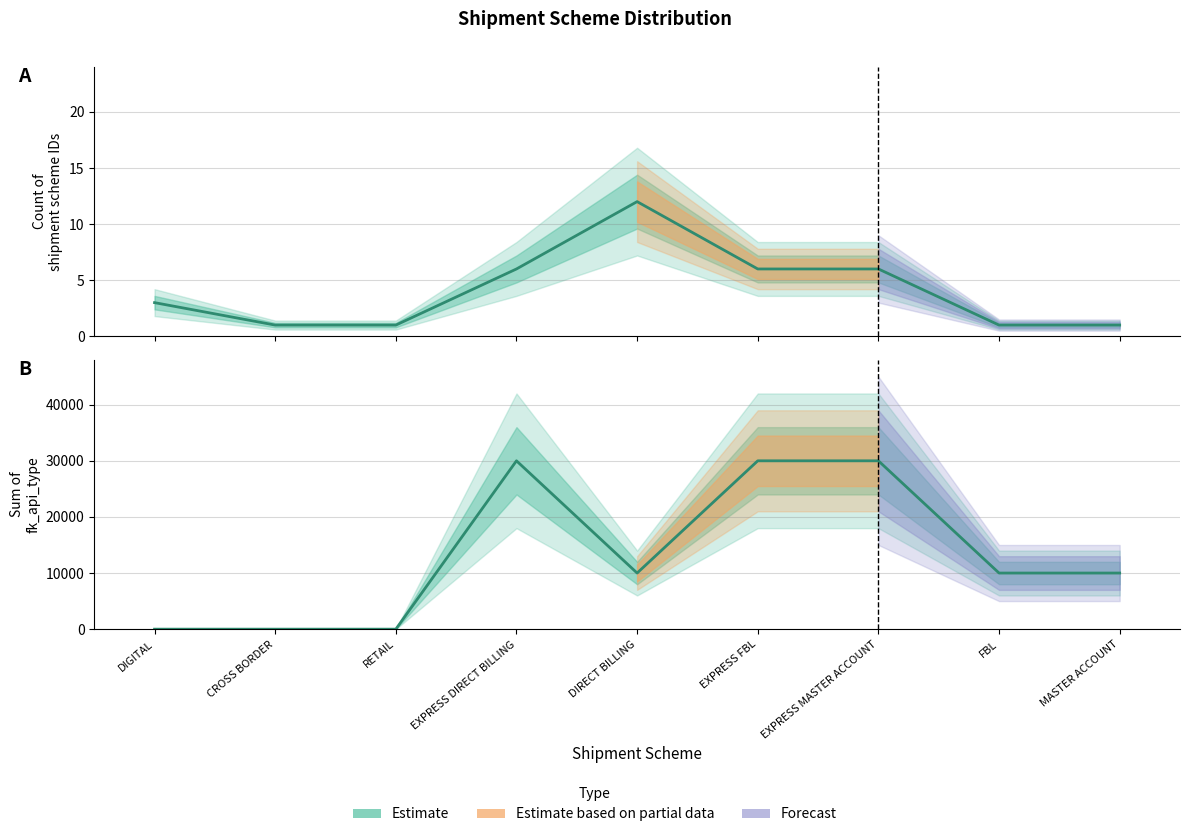

Reading left to right, transcribe all the data shown in this chart.

id_shipment_scheme: 3	1	1	6	12	6	6	1	1
fk_api_type: 0	0	0	30003	10001	30004	30004	10002	10002